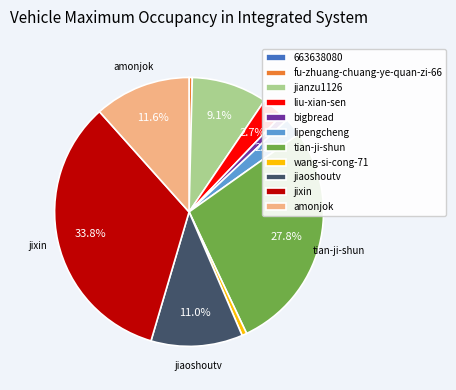

Does jianzu1126 represent more than half of the total?

No